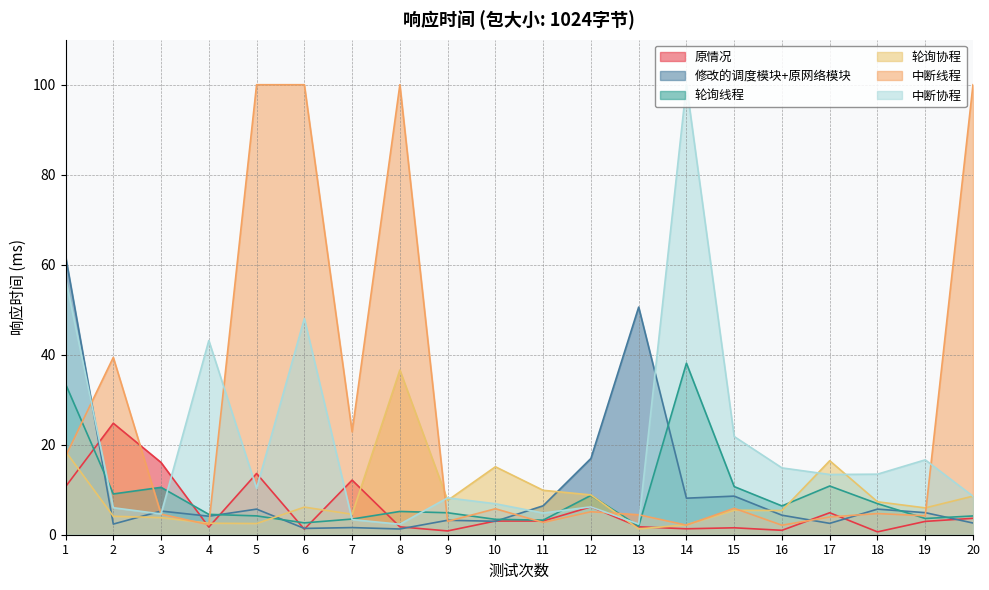

Is it true that 原情况 equals 1.3 at 9?

False